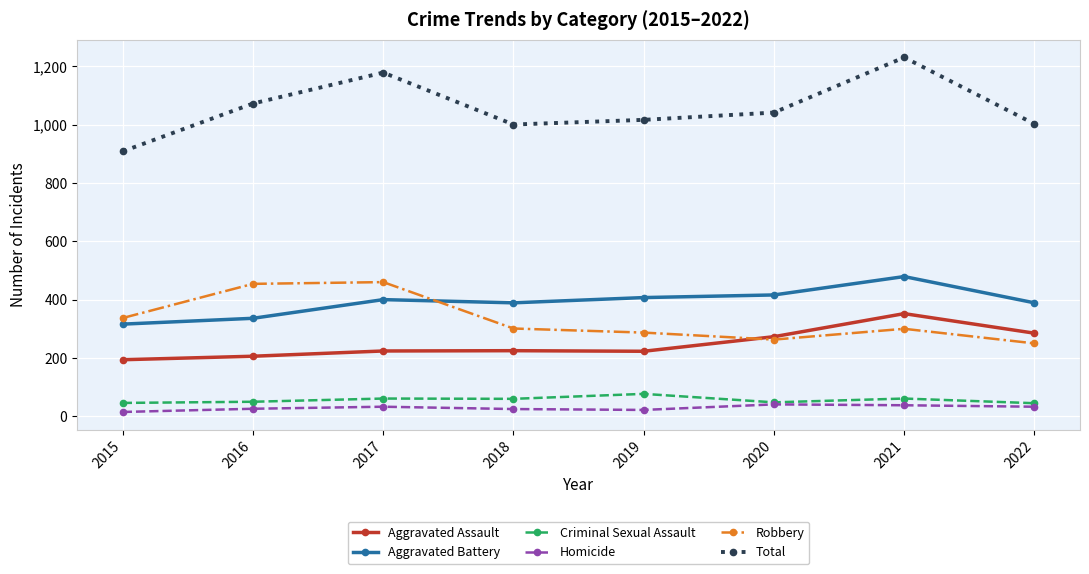

Rank the series by their maximum value, from lowest to highest.

Homicide, Criminal Sexual Assault, Aggravated Assault, Robbery, Aggravated Battery, Total